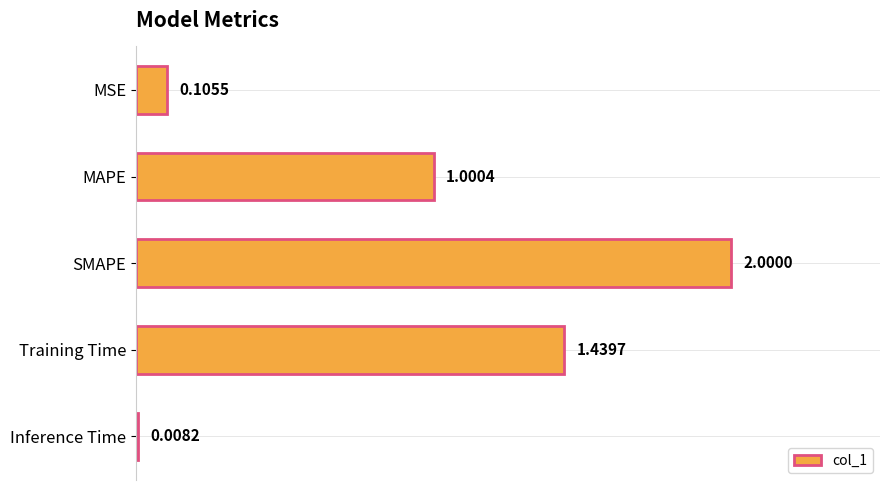

Are the bars horizontal?

Yes